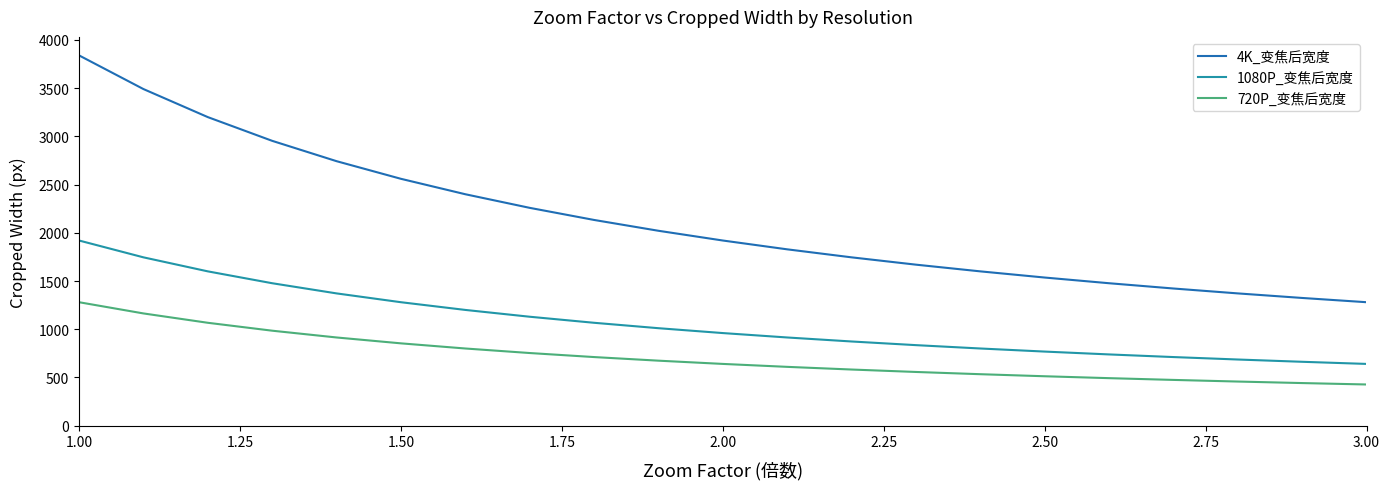

What is the greatest value displayed?

3840.0